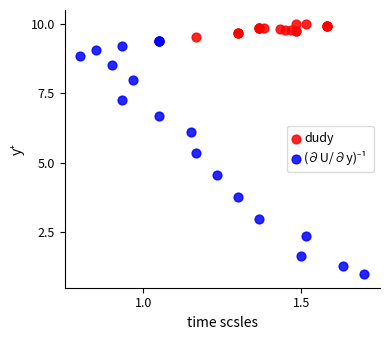

Which series reaches the maximum Y coordinate?

dudy